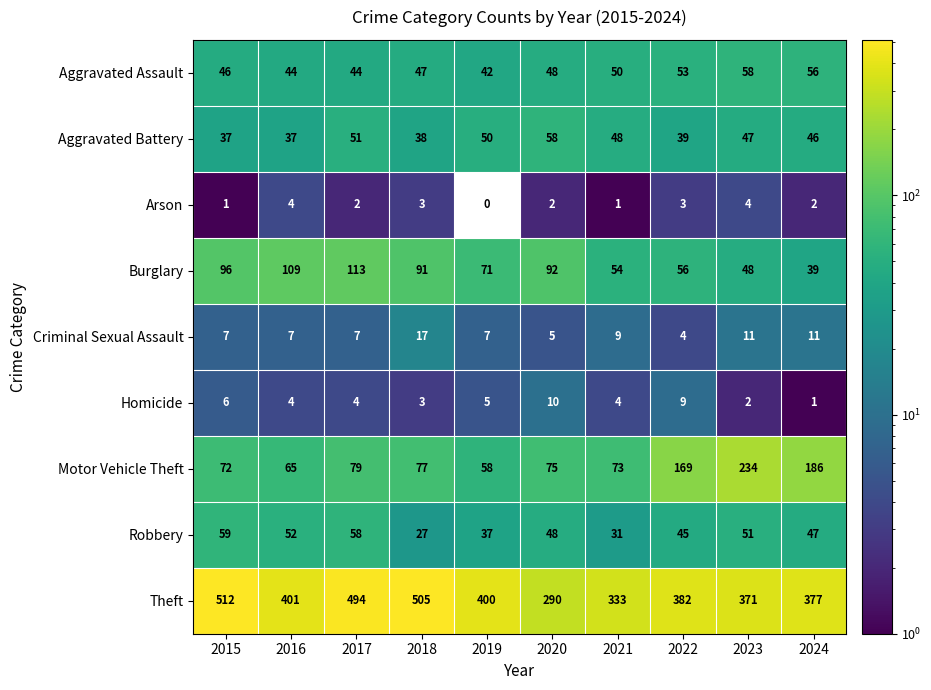

Which series changed the most between 2019 and 2024?

Motor Vehicle Theft